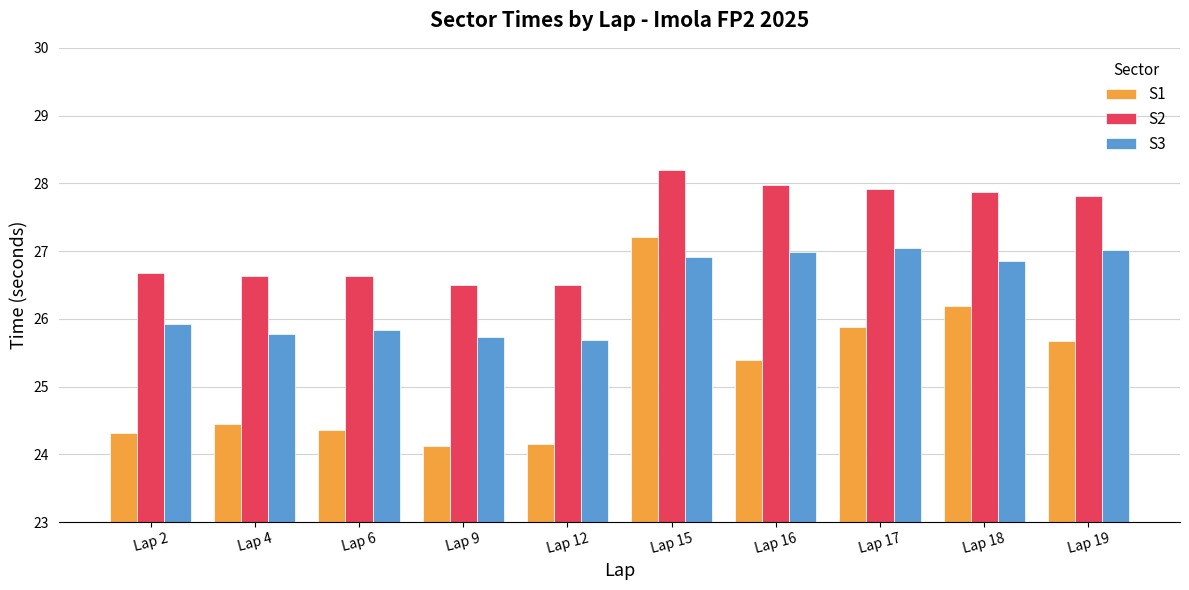

What is the value of the S3 bar at the 6th from the left?

26.9